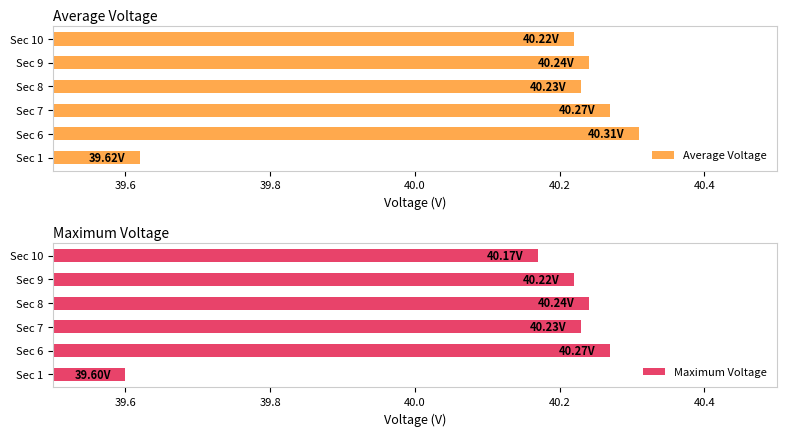

At Sec 7, list the series in order from largest to smallest.

Average Voltage, Maximum Voltage